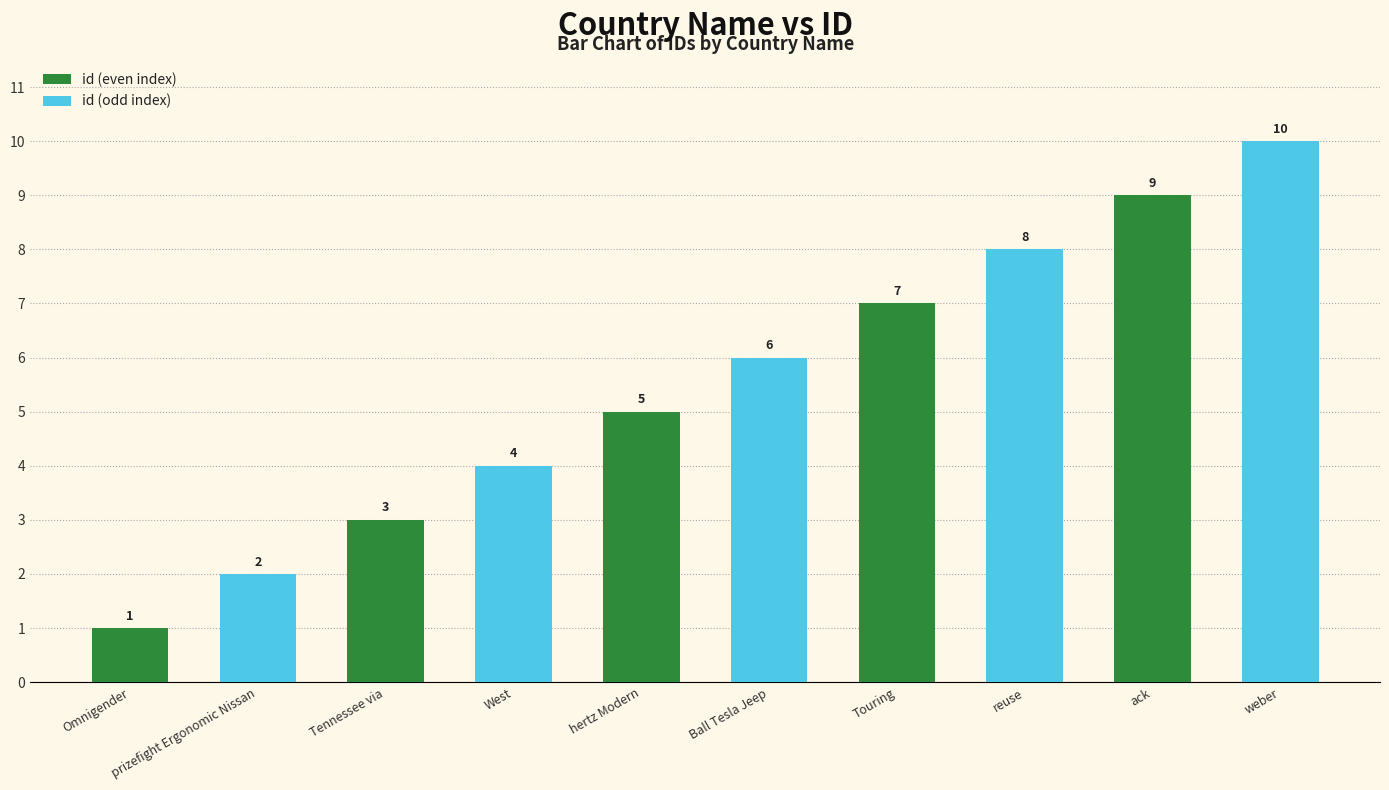

At which category does the chart reach its peak across all series?

weber